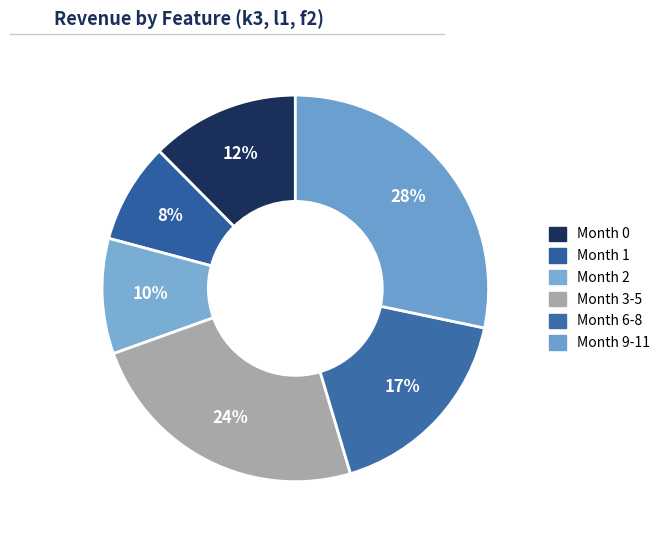

How many slices are in this pie chart?

6